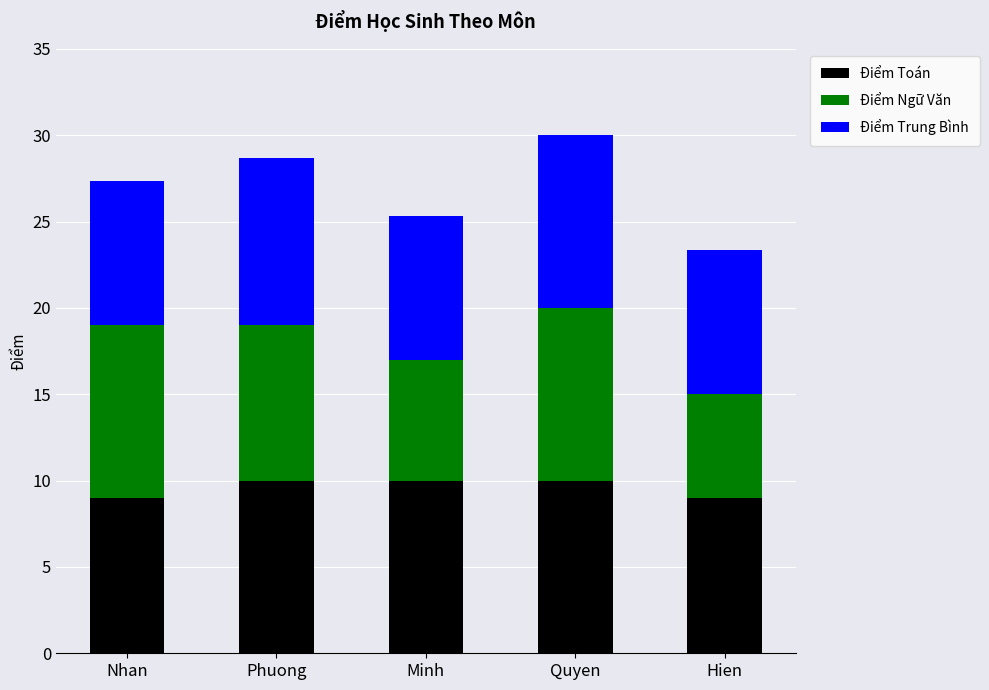

What is the total value across all series at Quyen?

30.0